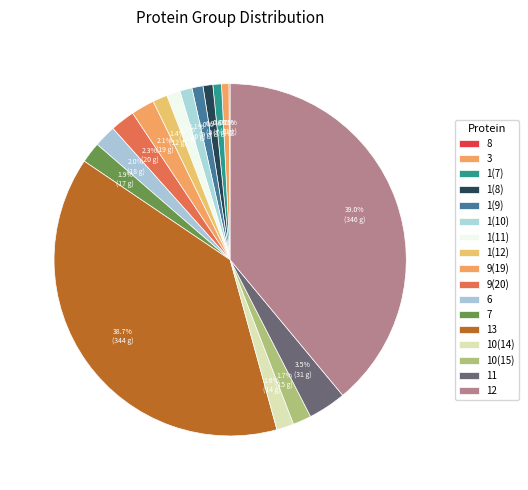

To the nearest percent, what portion does 1(10) represent?

1%